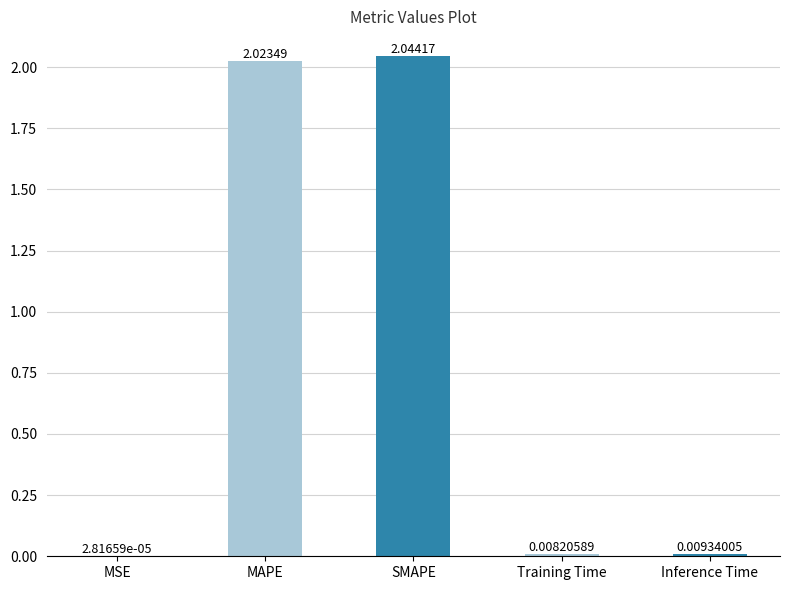

Between Inference Time and MAPE, which is larger?

MAPE